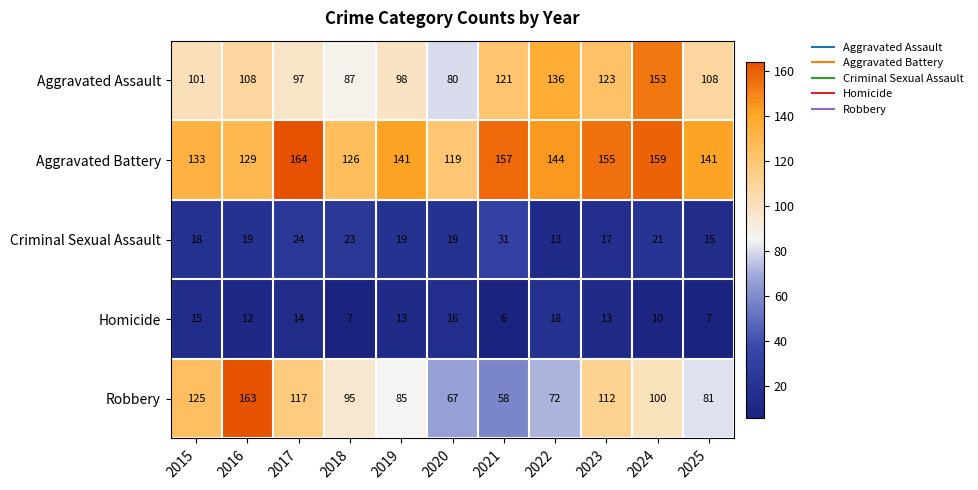

Where is Aggravated Assault nearest to the value 116?

2021